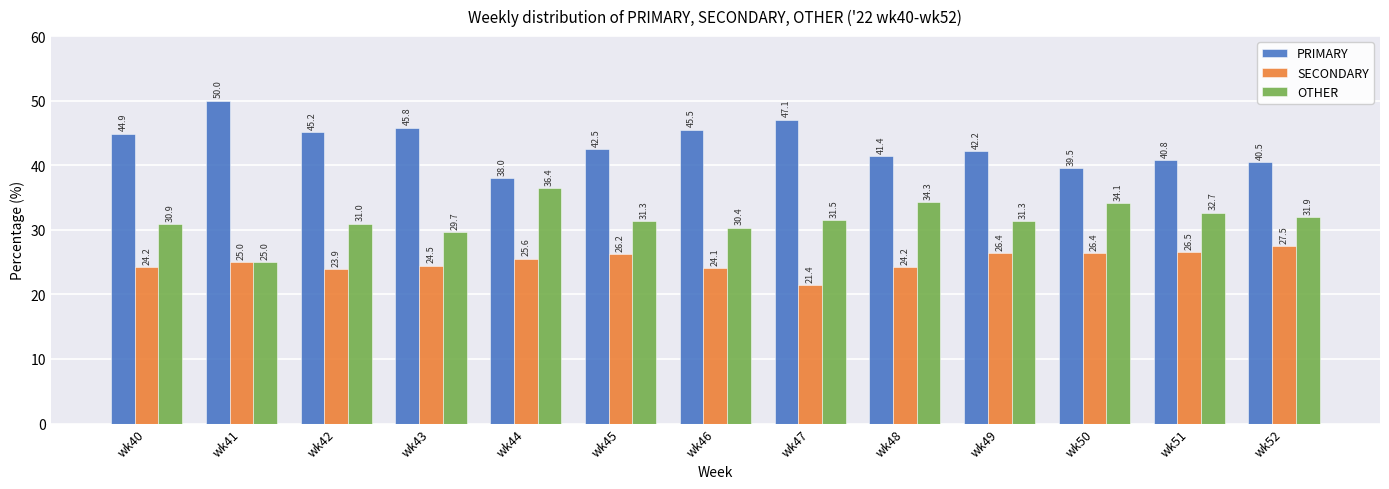

Read the SECONDARY value at wk47.

21.4